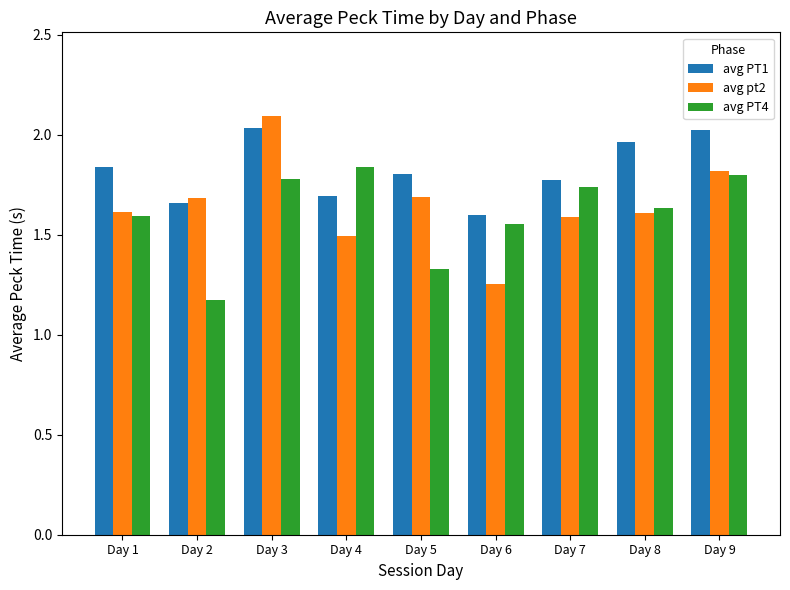

Which series has the widest spread of values?

avg pt2